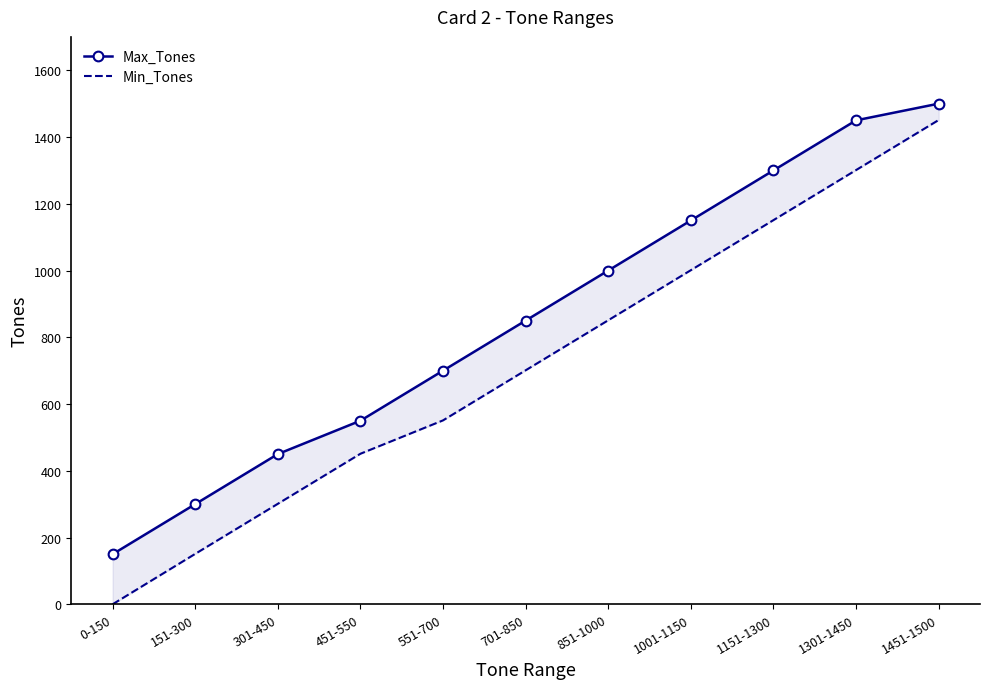

How many values in the Min_Tones series exceed 701?

5